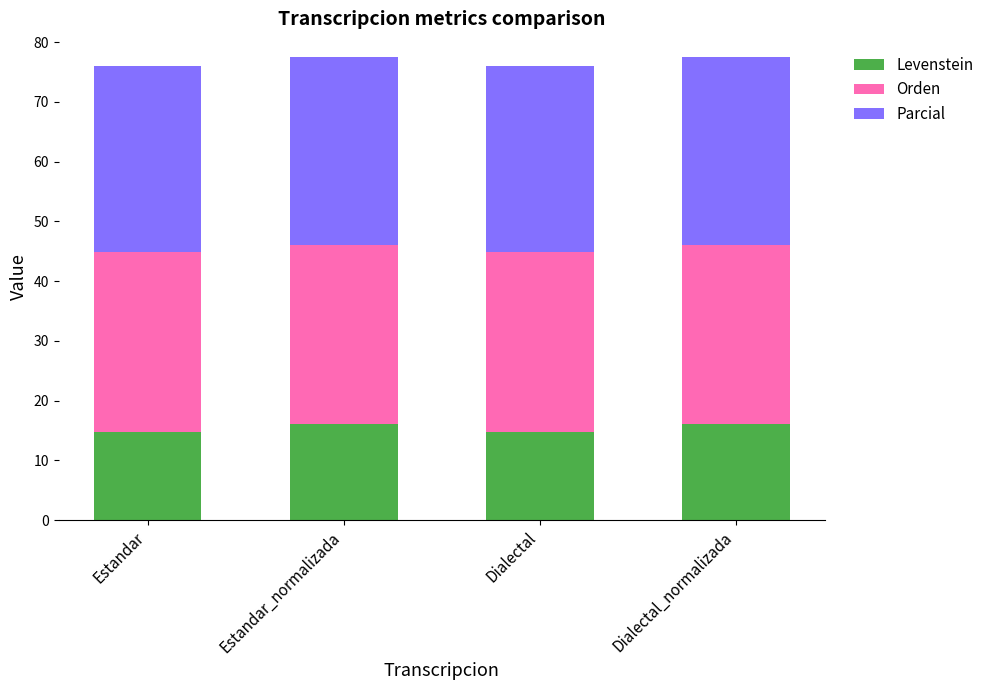

What are all the series names shown in the legend?

Levenstein, Orden, Parcial